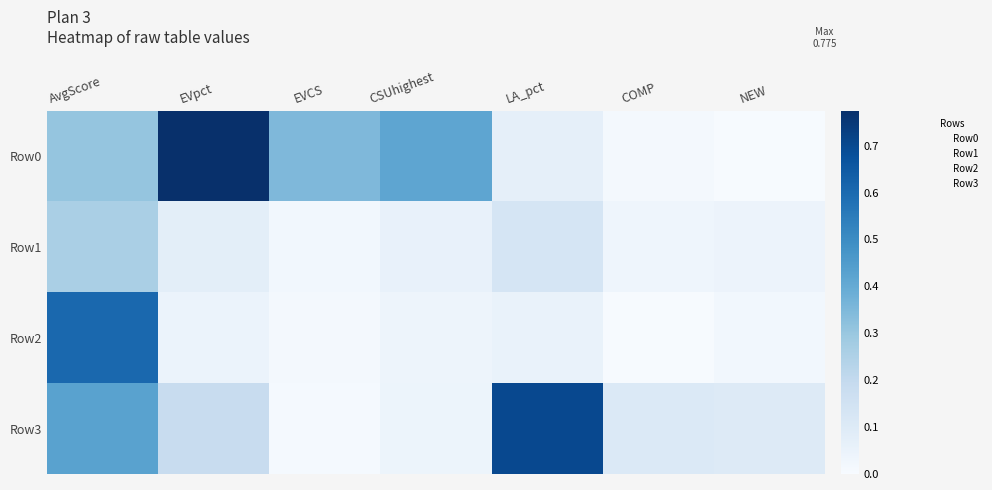

How many categories are shown in the chart?

7